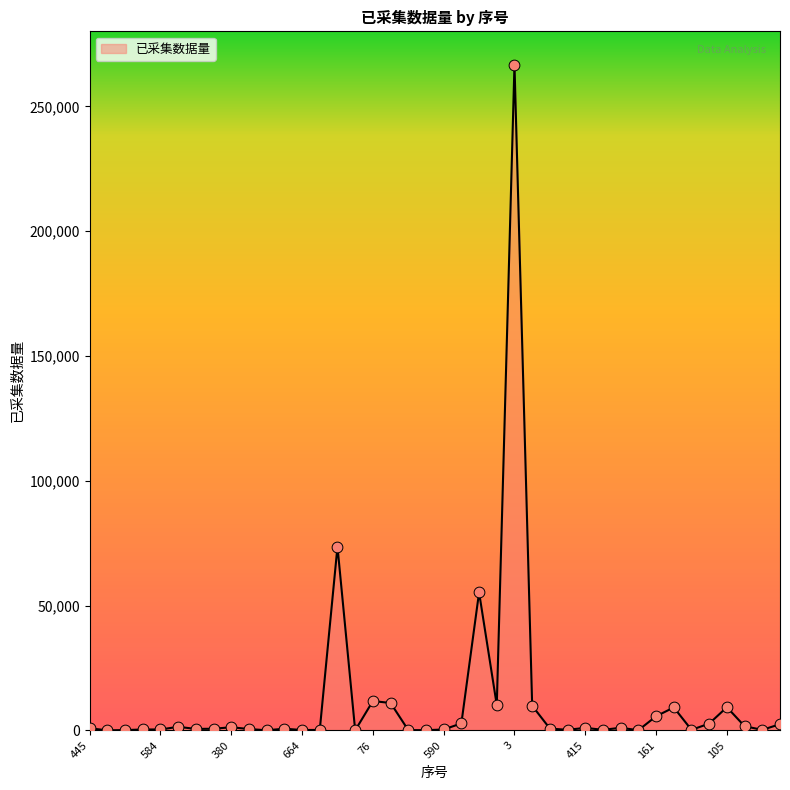

What is the maximum value shown in the chart?

266699